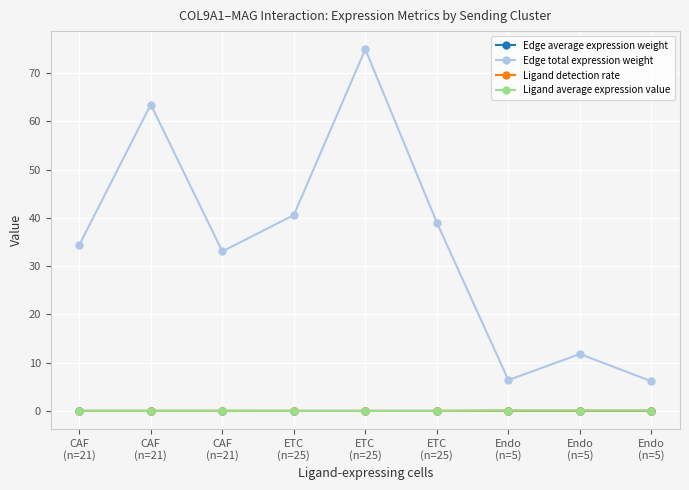

How many values in the Edge total expression weight series are below 34?

4